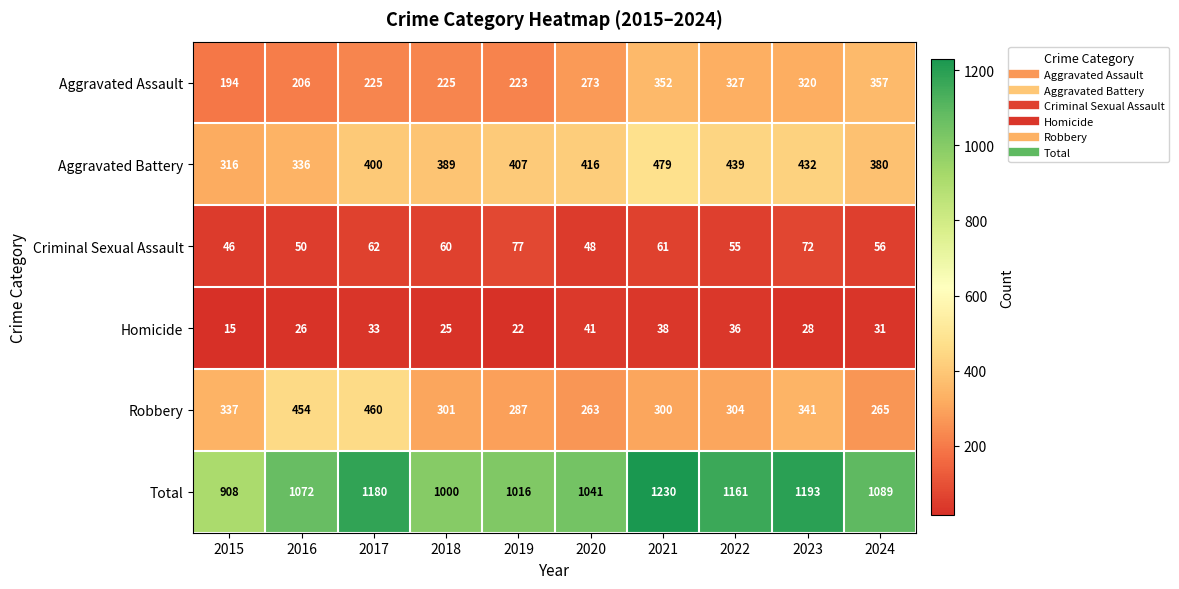

What is the sum of the Aggravated Assault values at 2024 and 2017?

582